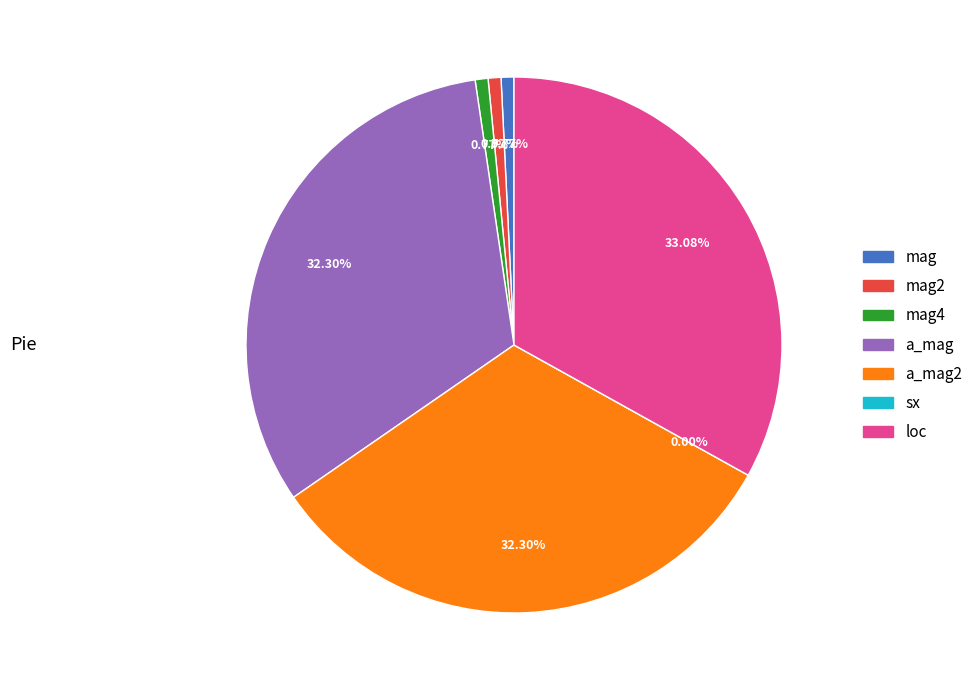

To the nearest percent, what is the average slice percentage?

14%